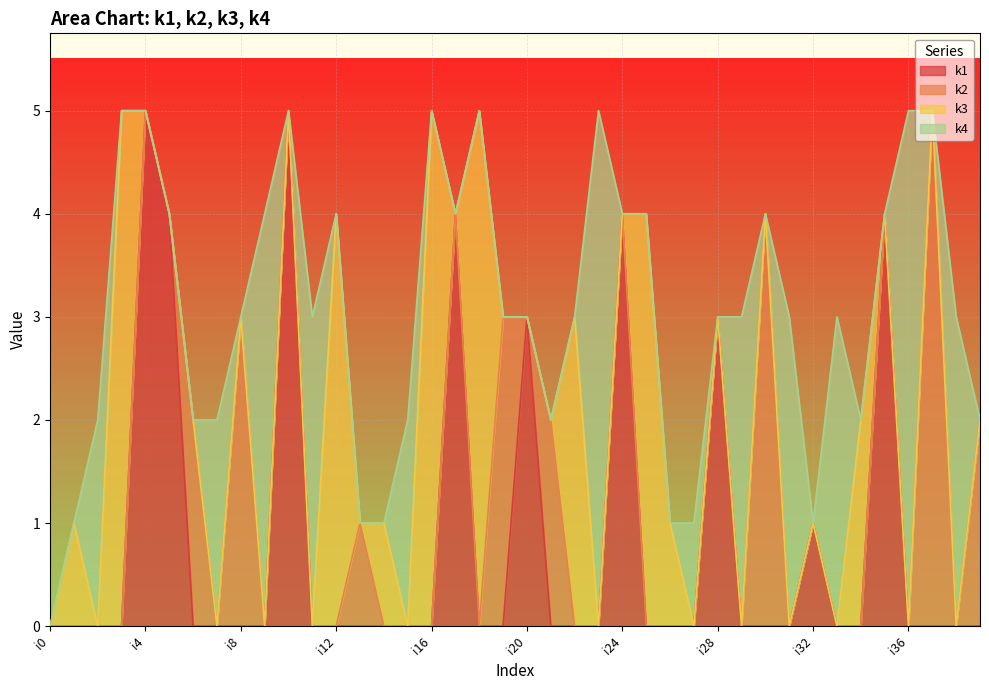

Where do k2 and k4 first cross each other?

i6 and i7